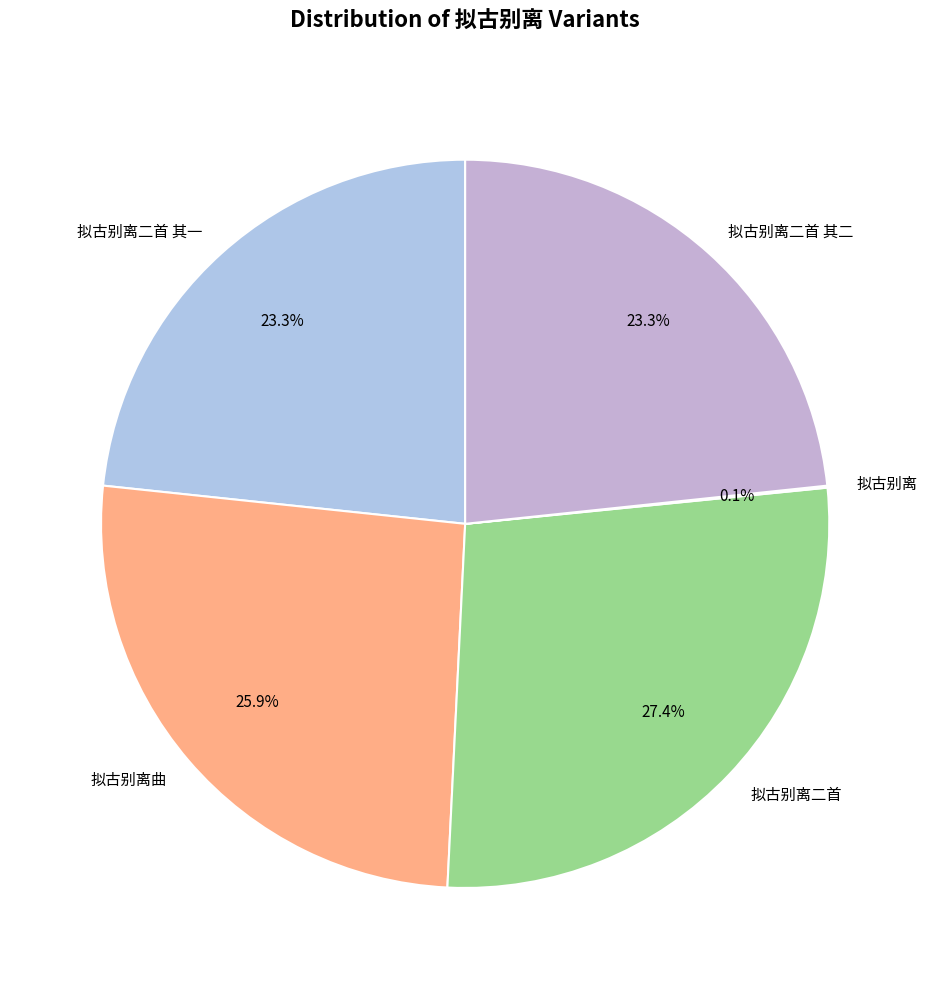

Is there a majority slice in this chart?

No